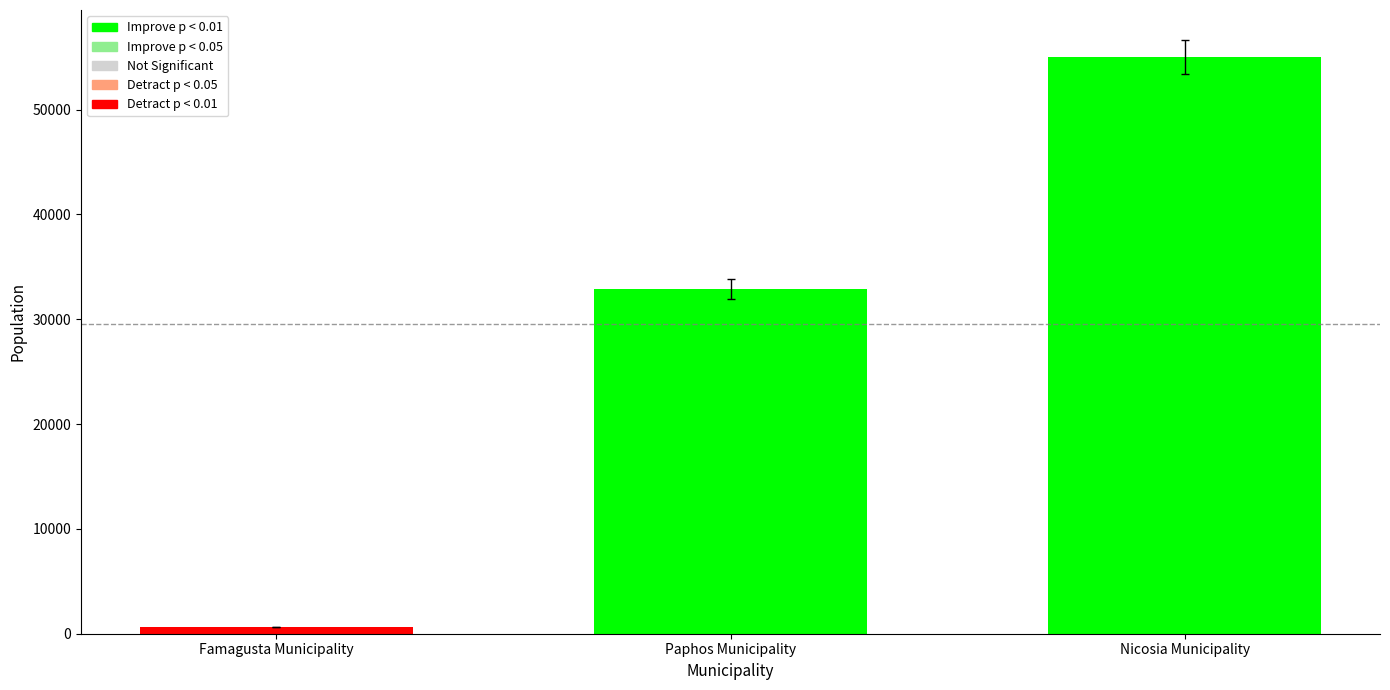

Reading right to left, what are all the values shown in this chart?

55014	32892	658